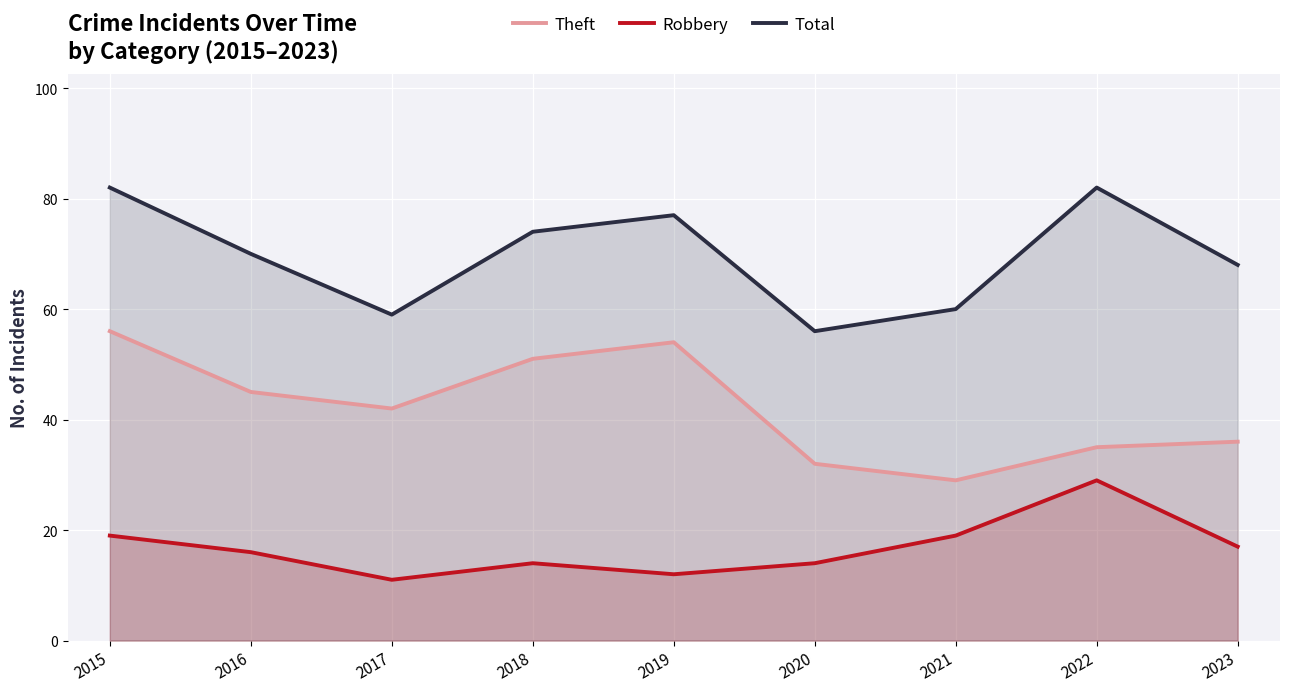

At which category does Robbery reach its first local peak?

2018